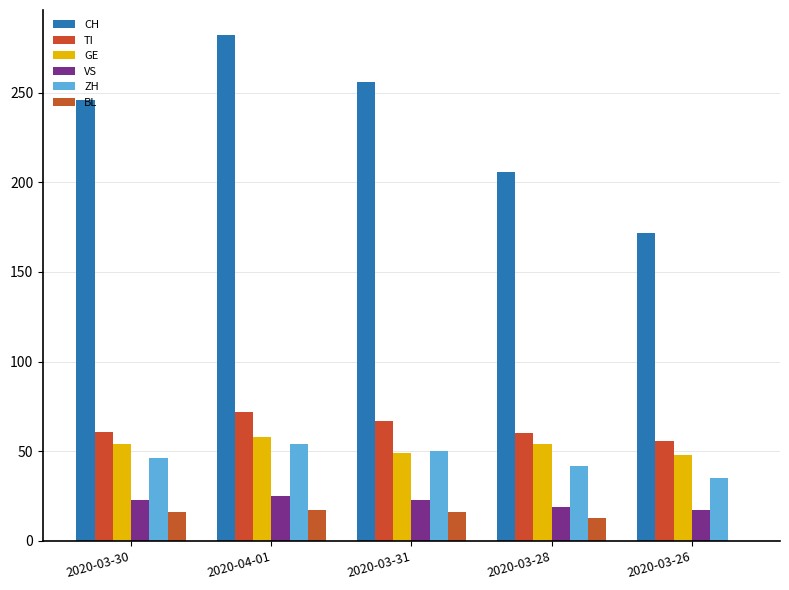

How many groups of bars are there?

5